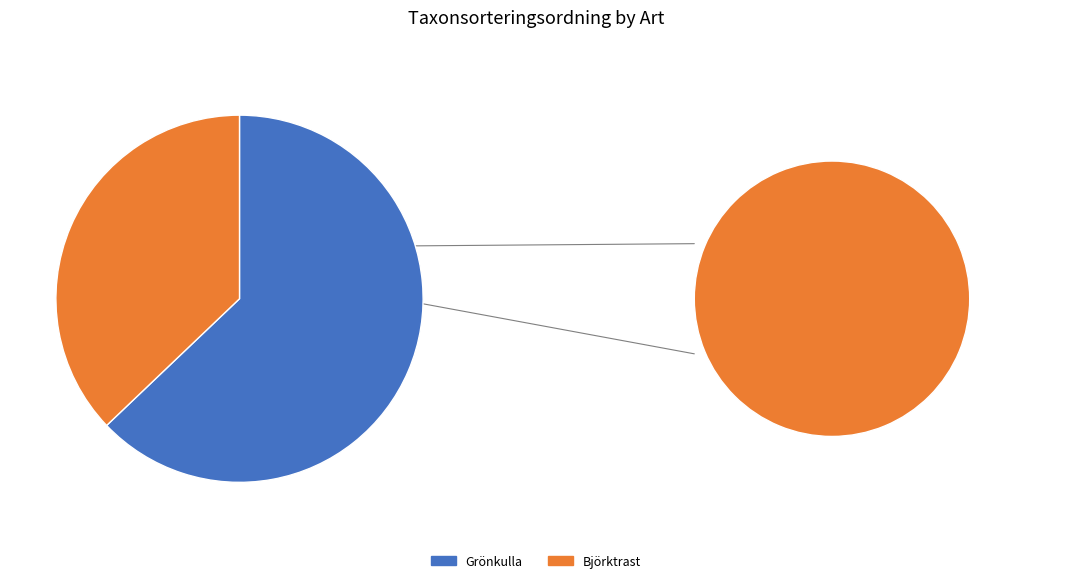

Do Björktrast and Grönkulla together represent more than half of the pie?

Yes